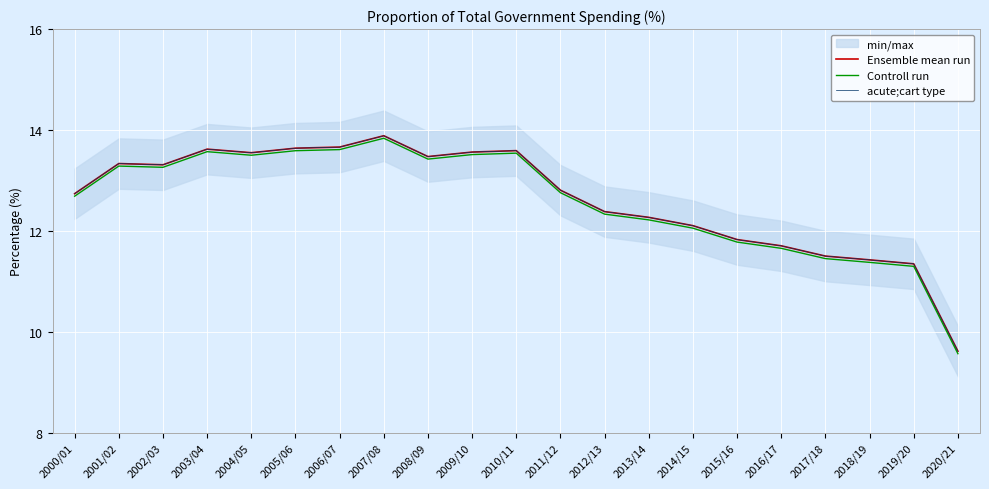

What is the label of the 18th point from the right?

2003/04